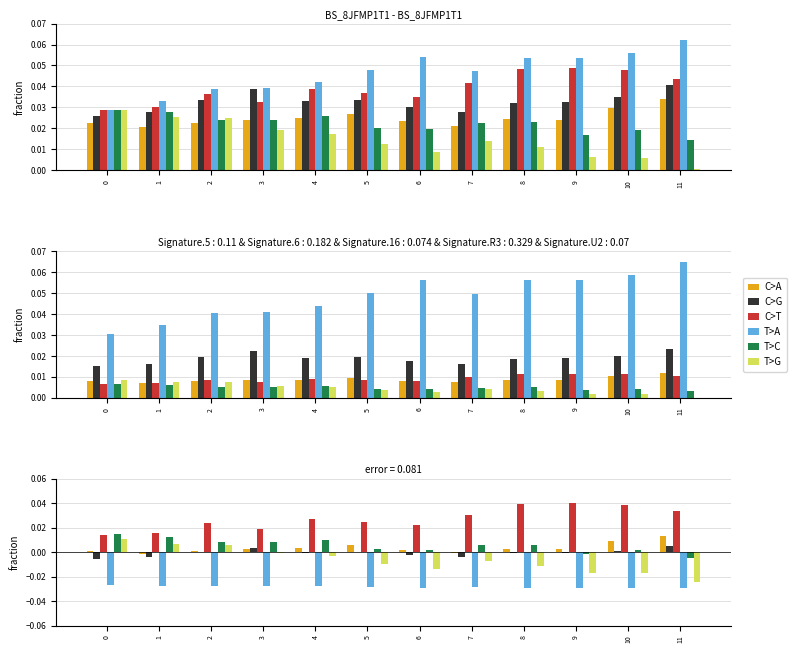

How many categories are shown in the chart?

12